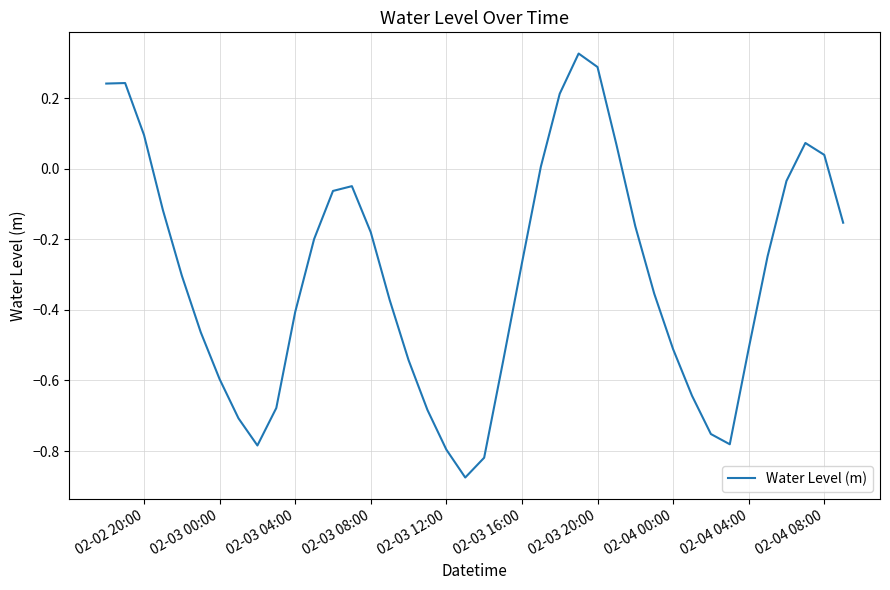

What is the difference between the maximum and minimum values?

1.2